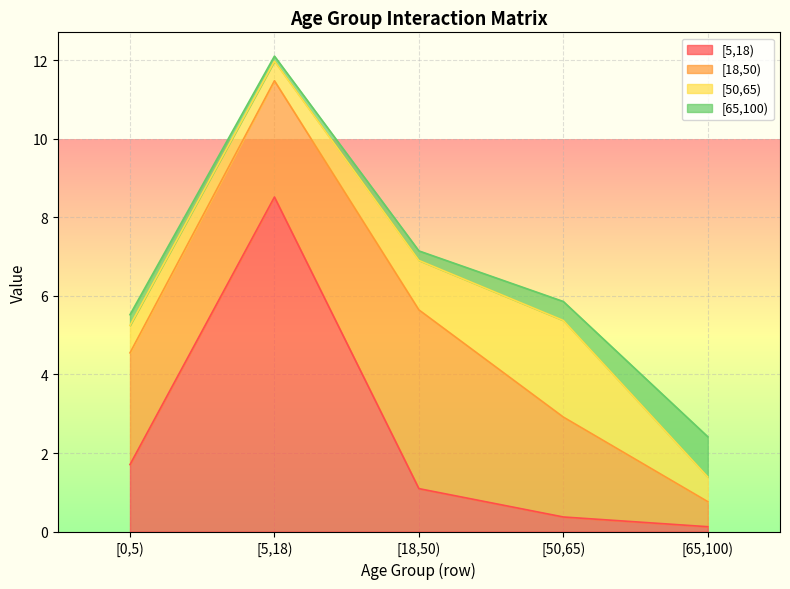

Count the number of data series in this chart.

4